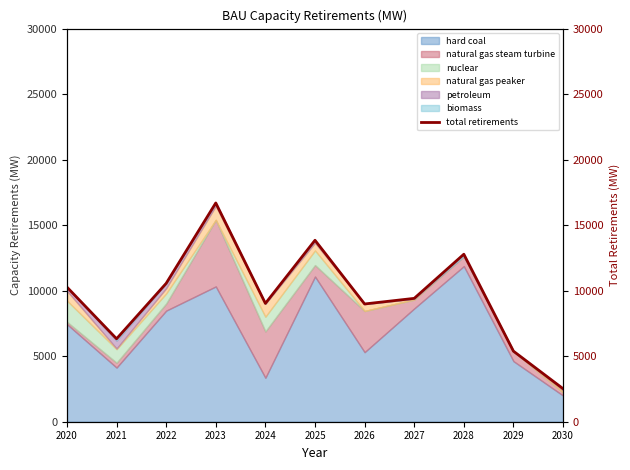

How many data points are above 9413?

6